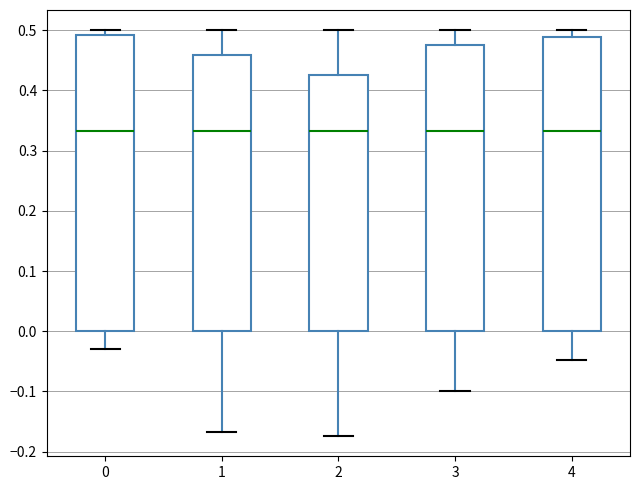

Reading left to right, read every box against the y-axis: the position of its median line, the range the box covers, and the ends of its whiskers. The values are not printed on the chart, so give them approximately, as read against the axis.

0: median 0.33, box 0.00 to 0.49, whiskers -0.03 to 0.50
1: median 0.33, box 0.00 to 0.46, whiskers -0.17 to 0.50
2: median 0.33, box 0.00 to 0.43, whiskers -0.17 to 0.50
3: median 0.33, box 0.00 to 0.48, whiskers -0.10 to 0.50
4: median 0.33, box 0.00 to 0.49, whiskers -0.05 to 0.50